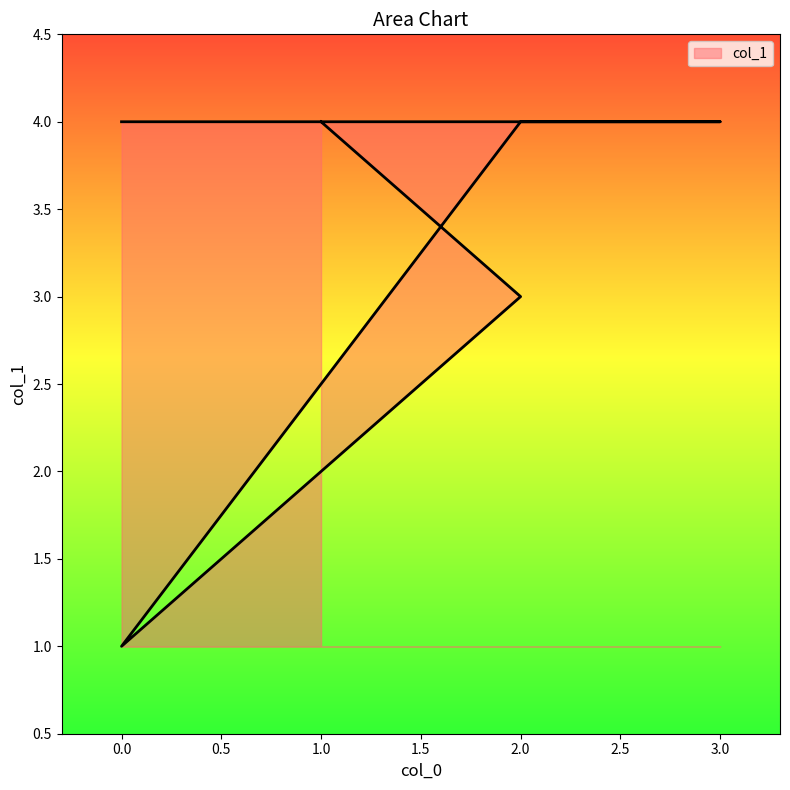

At which category does the chart reach its peak across all series?

1